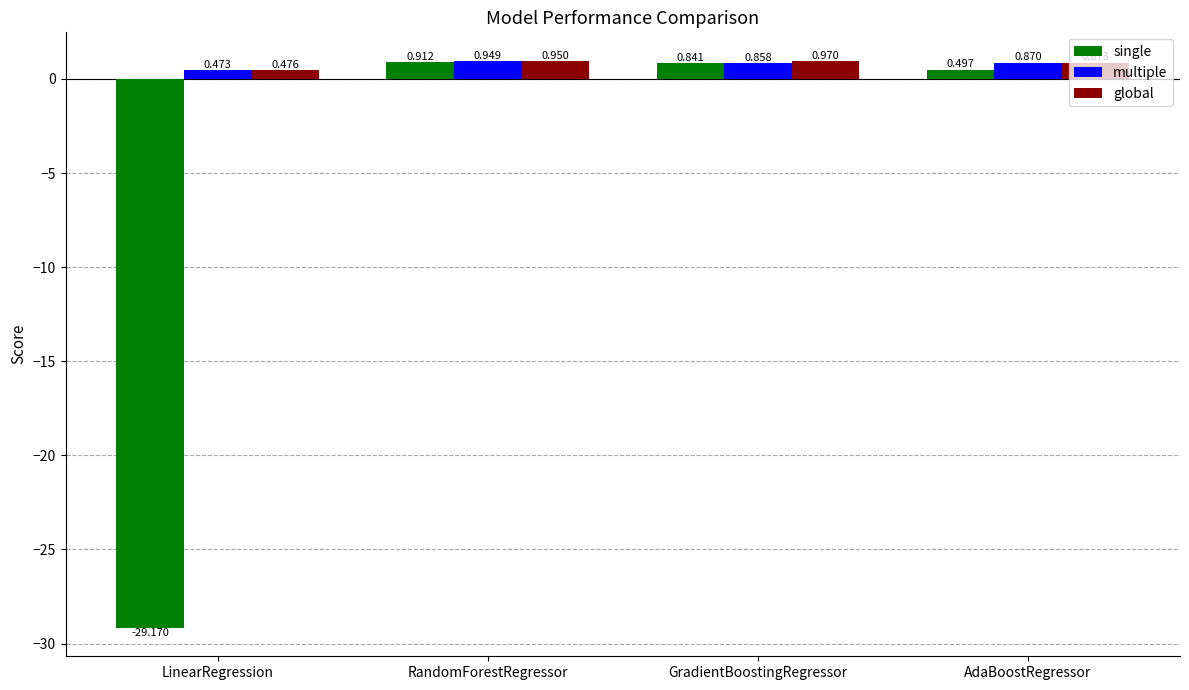

Rank the series at RandomForestRegressor from lowest to highest value.

single, multiple, global